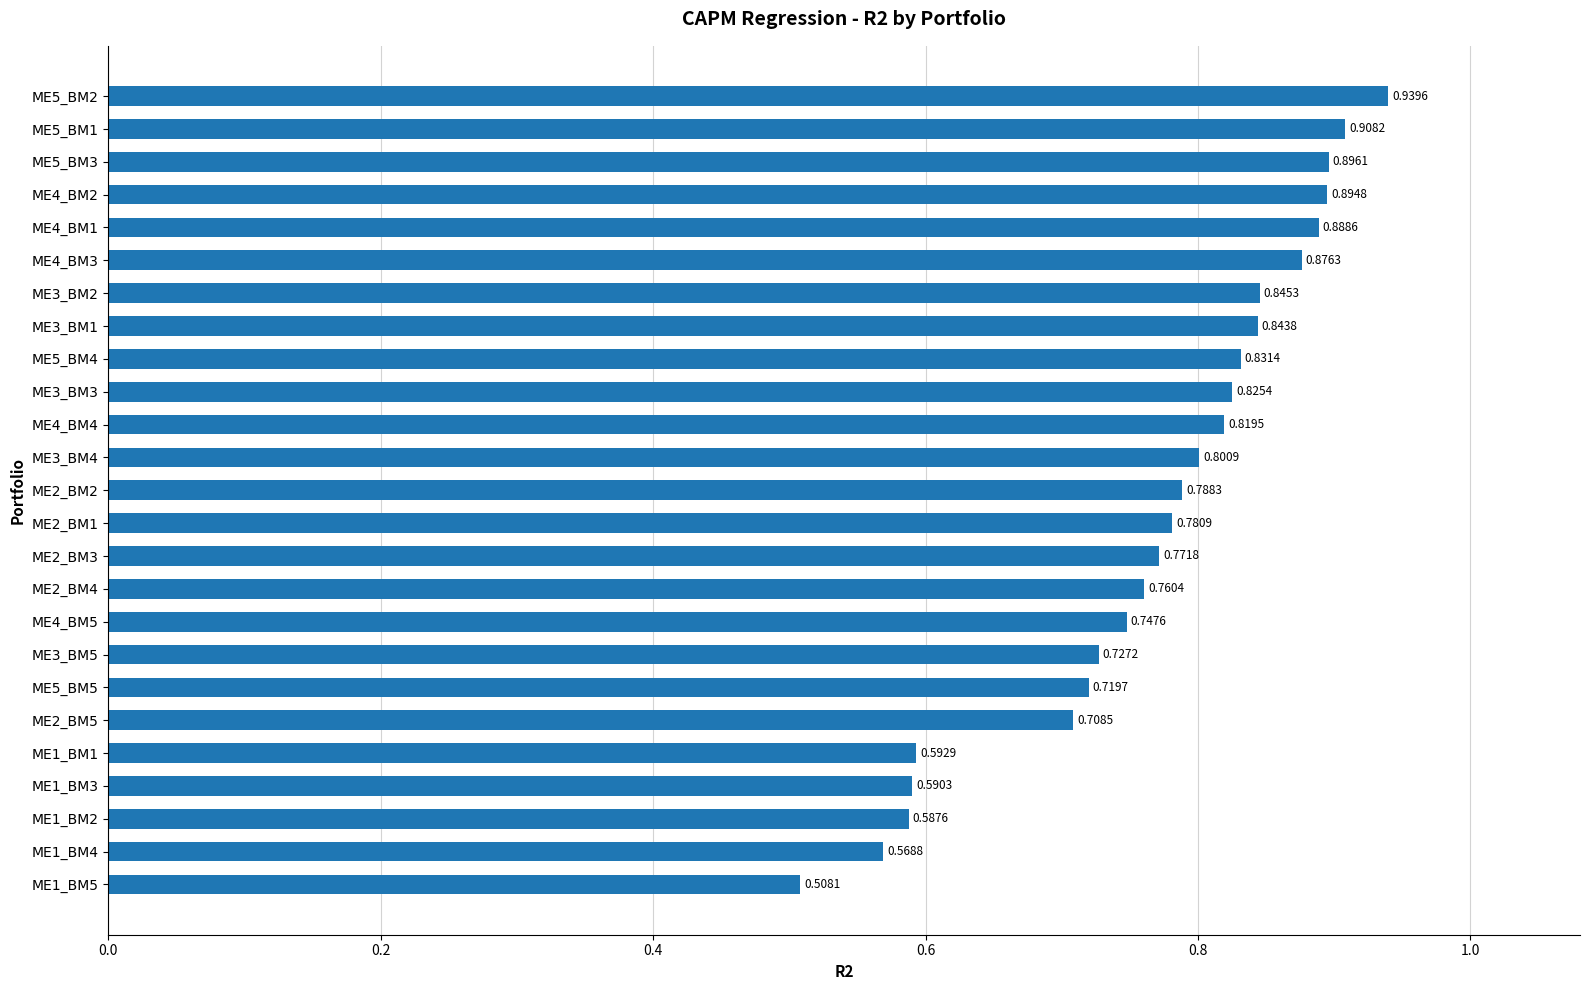

How many values are between 0 and 1?

25